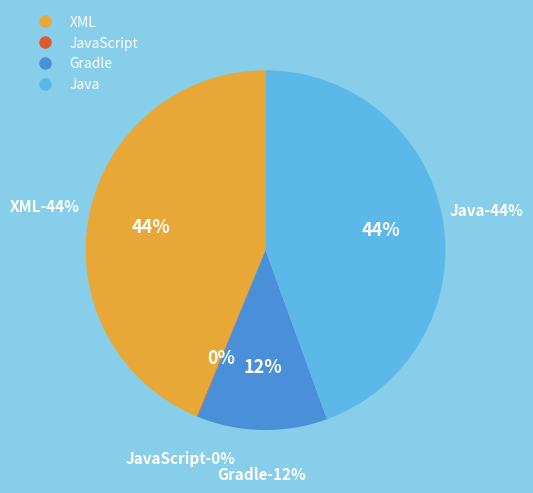

Does XML represent more than half of the total?

No